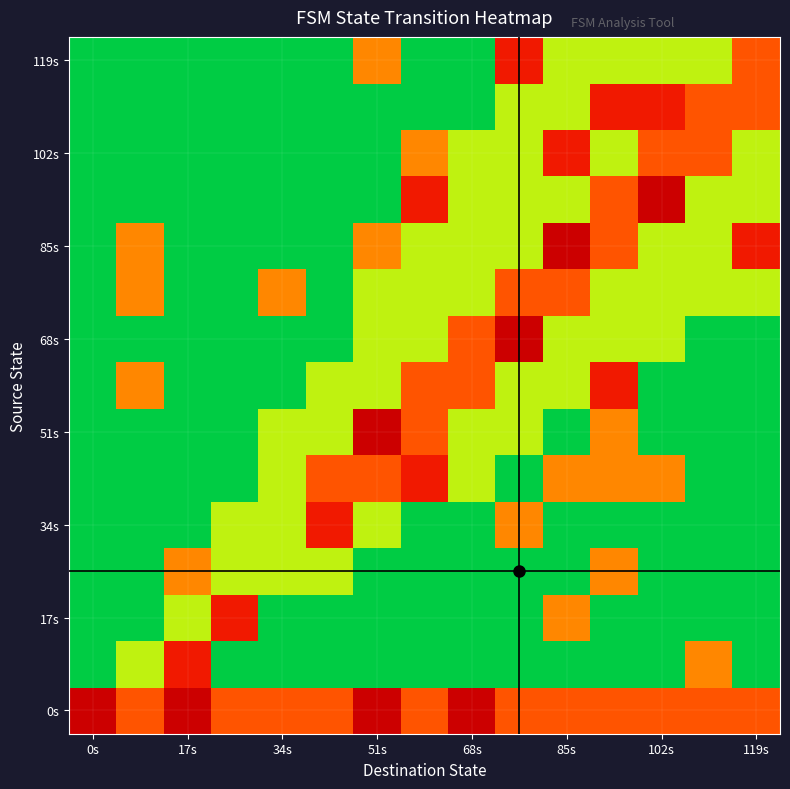

How many distinct data groups are displayed?

15